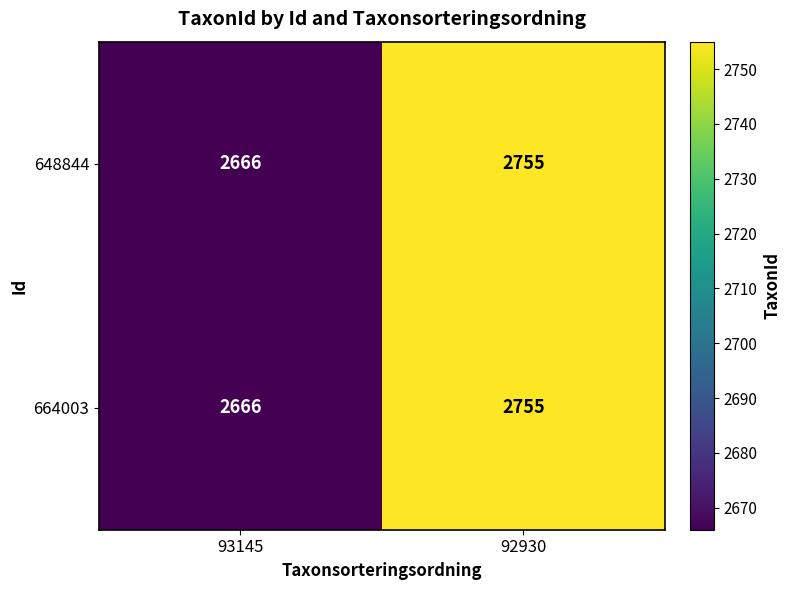

Rank the categories by 664003 value from highest to lowest.

92930, 93145